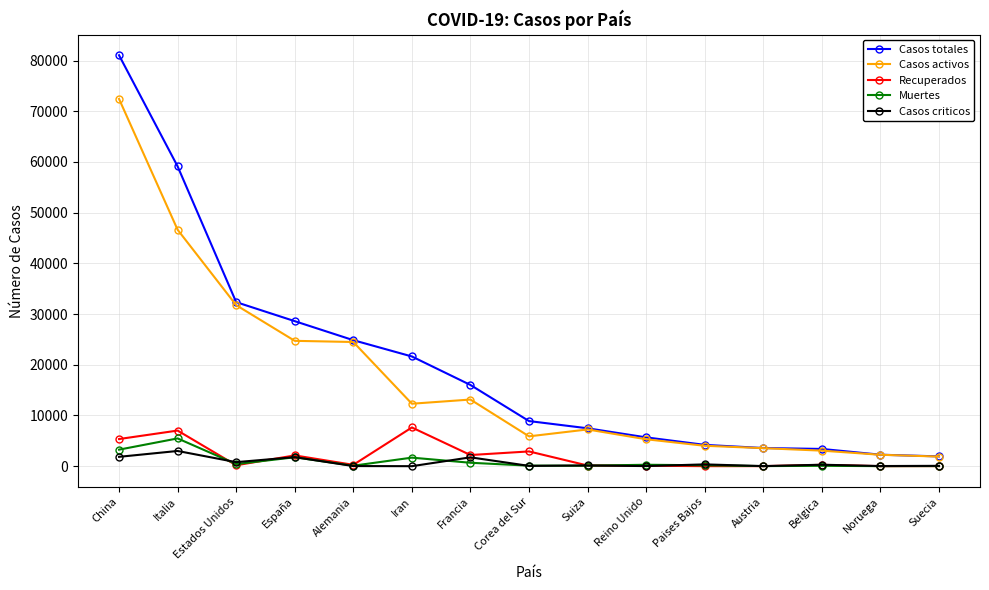

Is the value of Casos criticos at Alemania greater than the value of Casos activos at Corea del Sur?

No